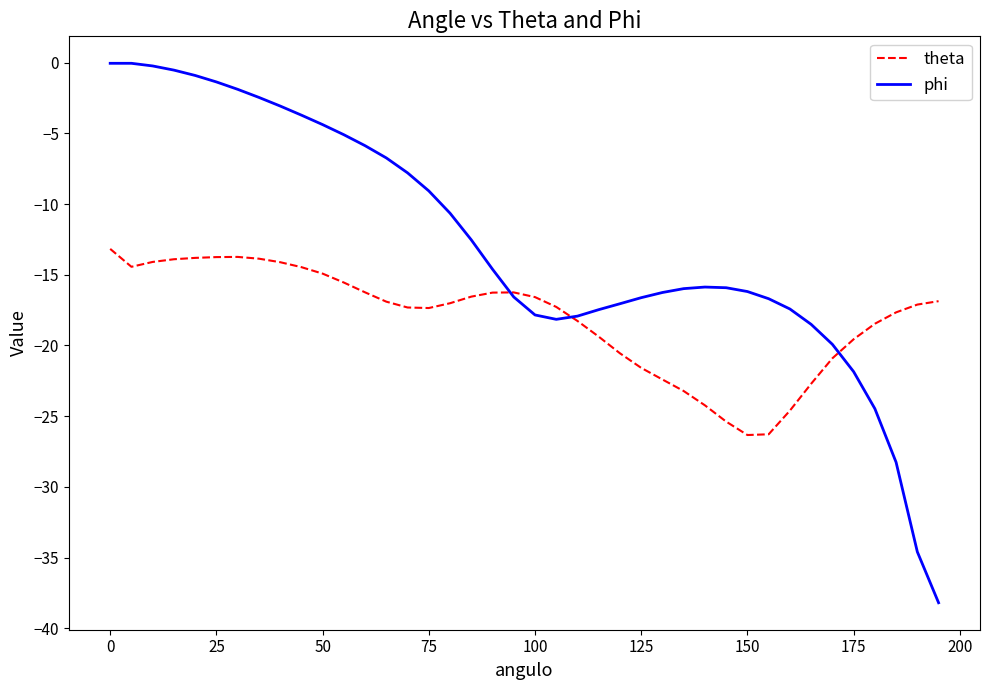

Which series has the largest total across all categories?

phi